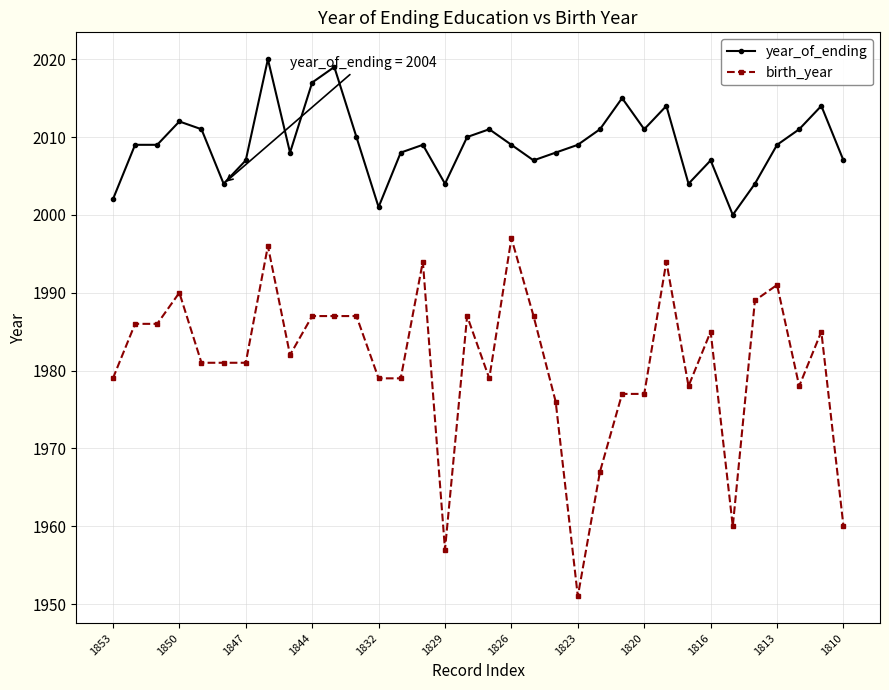

What is the minimum value for year_of_ending?

2000